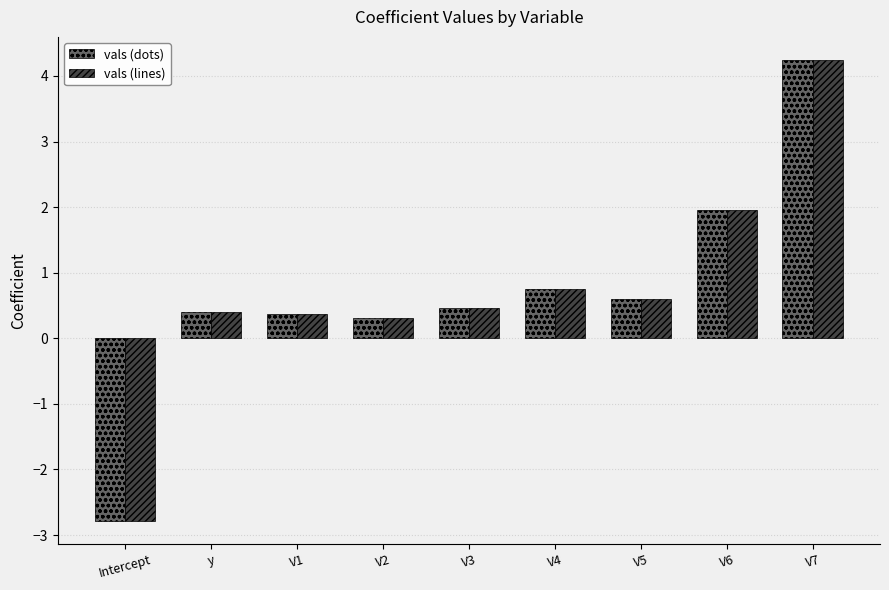

Reading left to right, list all the values displayed in this chart.

vals (dots): Intercept=-2.8	y=0.4	V1=0.4	V2=0.3	V3=0.5	V4=0.7	V5=0.6	V6=2.0	V7=4.2
vals (lines): Intercept=-2.8	y=0.4	V1=0.4	V2=0.3	V3=0.5	V4=0.7	V5=0.6	V6=2.0	V7=4.2